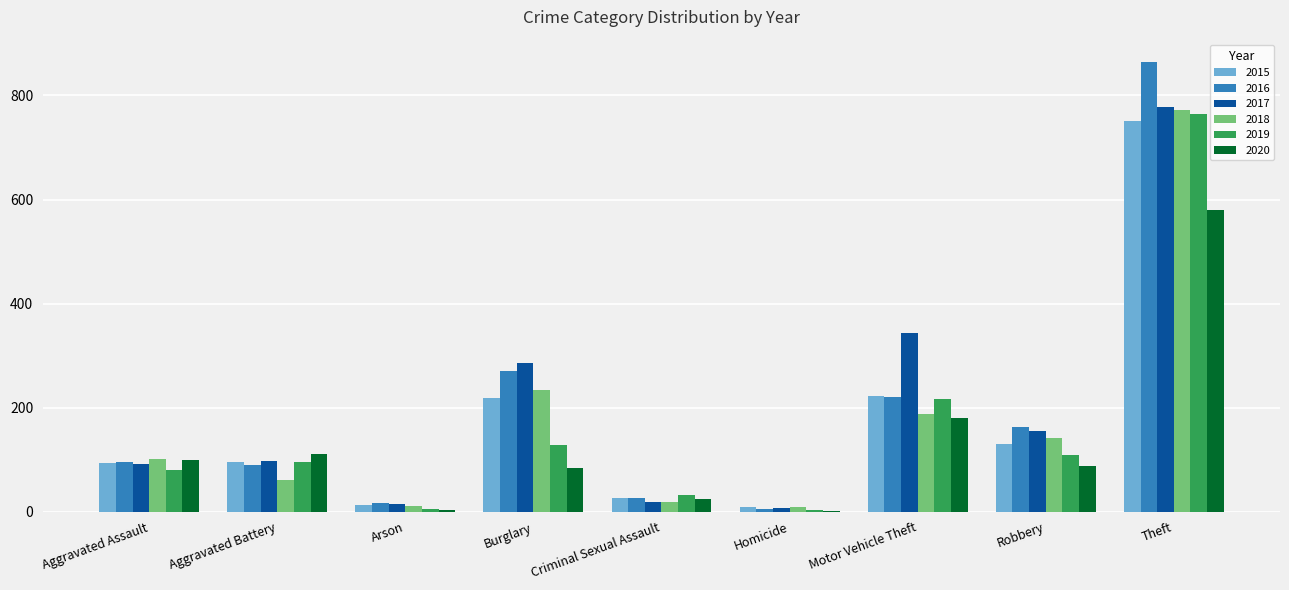

Is it true that 2018 equals 233 at Burglary?

True